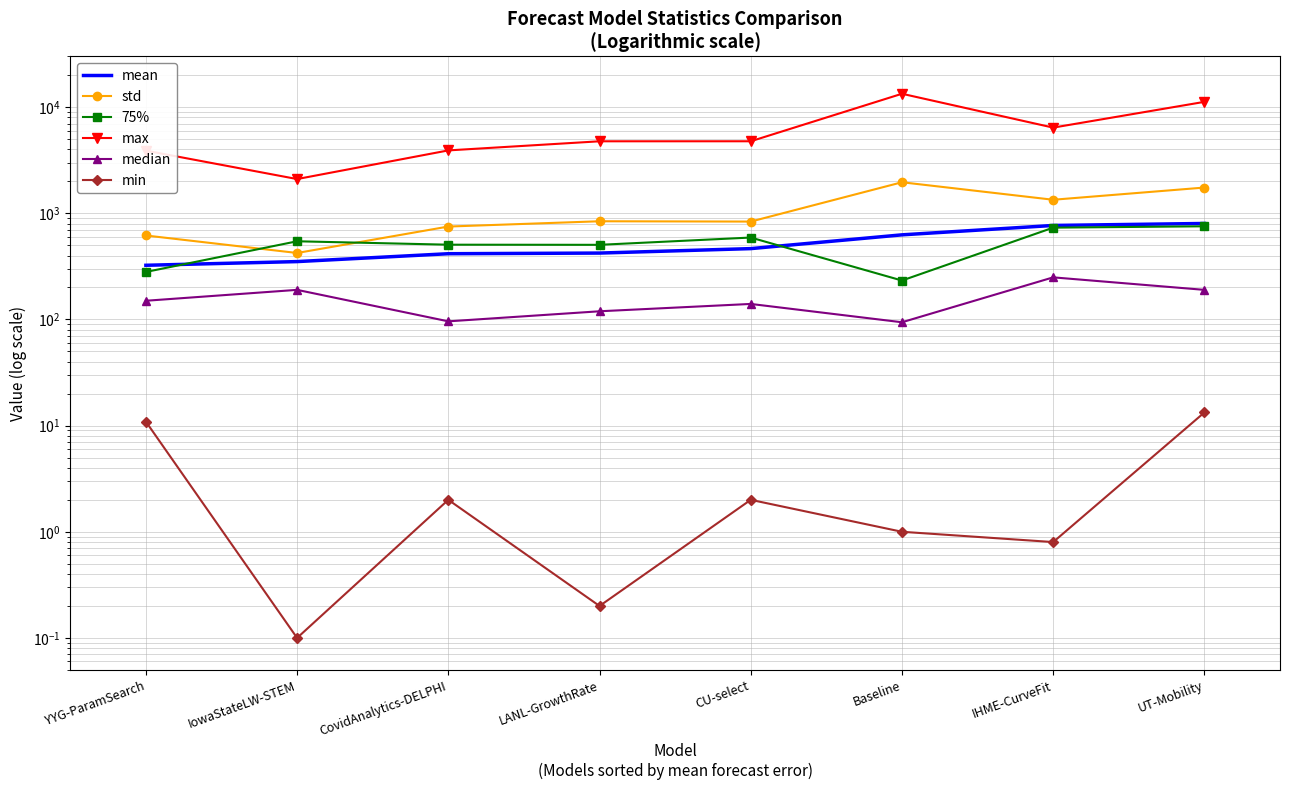

Reading left to right, transcribe all the data shown in this chart.

mean: YYG-ParamSearch=323.8	IowaStateLW-STEM=350.8	CovidAnalytics-DELPHI=416.1	LANL-GrowthRate=422.0	CU-select=464.8	Baseline=626.6	IHME-CurveFit=768.2	UT-Mobility=802.0
std: YYG-ParamSearch=617.8	IowaStateLW-STEM=422.8	CovidAnalytics-DELPHI=750.1	LANL-GrowthRate=841.3	CU-select=835.6	Baseline=1960.6	IHME-CurveFit=1341.2	UT-Mobility=1747.7
75%: YYG-ParamSearch=280.2	IowaStateLW-STEM=545.0	CovidAnalytics-DELPHI=506.0	LANL-GrowthRate=504.6	CU-select=591.0	Baseline=232.6	IHME-CurveFit=732.4	UT-Mobility=754.4
max: YYG-ParamSearch=3892.0	IowaStateLW-STEM=2101.0	CovidAnalytics-DELPHI=3912.0	LANL-GrowthRate=4766.6	CU-select=4769.0	Baseline=13364.3	IHME-CurveFit=6412.4	UT-Mobility=11211.6
median: YYG-ParamSearch=150.0	IowaStateLW-STEM=190.0	CovidAnalytics-DELPHI=96.0	LANL-GrowthRate=119.4	CU-select=140.0	Baseline=94.1	IHME-CurveFit=249.2	UT-Mobility=190.0
min: YYG-ParamSearch=10.9	IowaStateLW-STEM=0.1	CovidAnalytics-DELPHI=2.0	LANL-GrowthRate=0.2	CU-select=2.0	Baseline=1.0	IHME-CurveFit=0.8	UT-Mobility=13.3